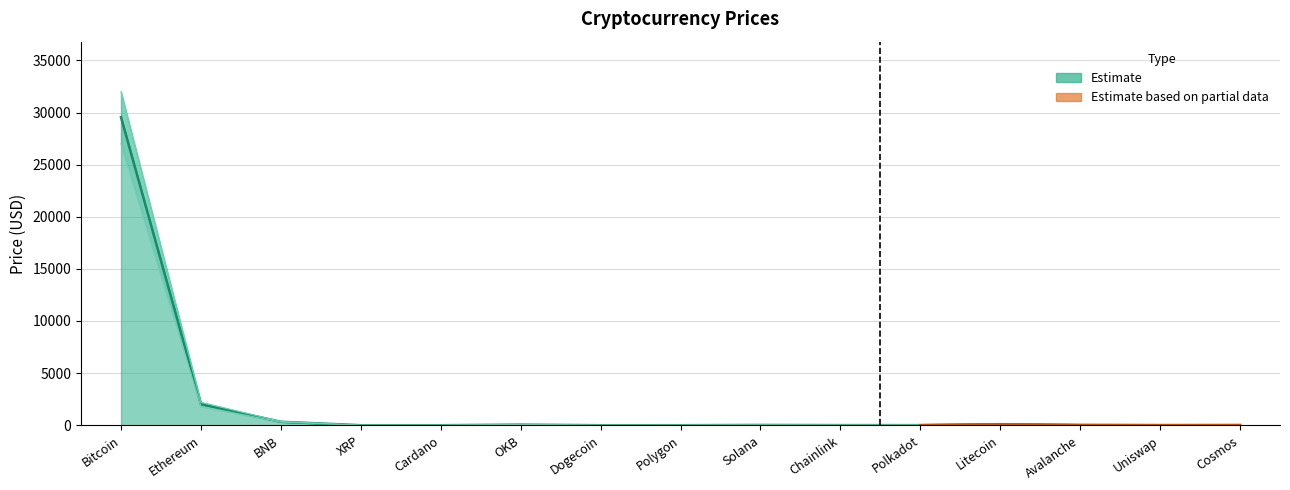

Where is Price_upper nearest to the value 16000?

Ethereum